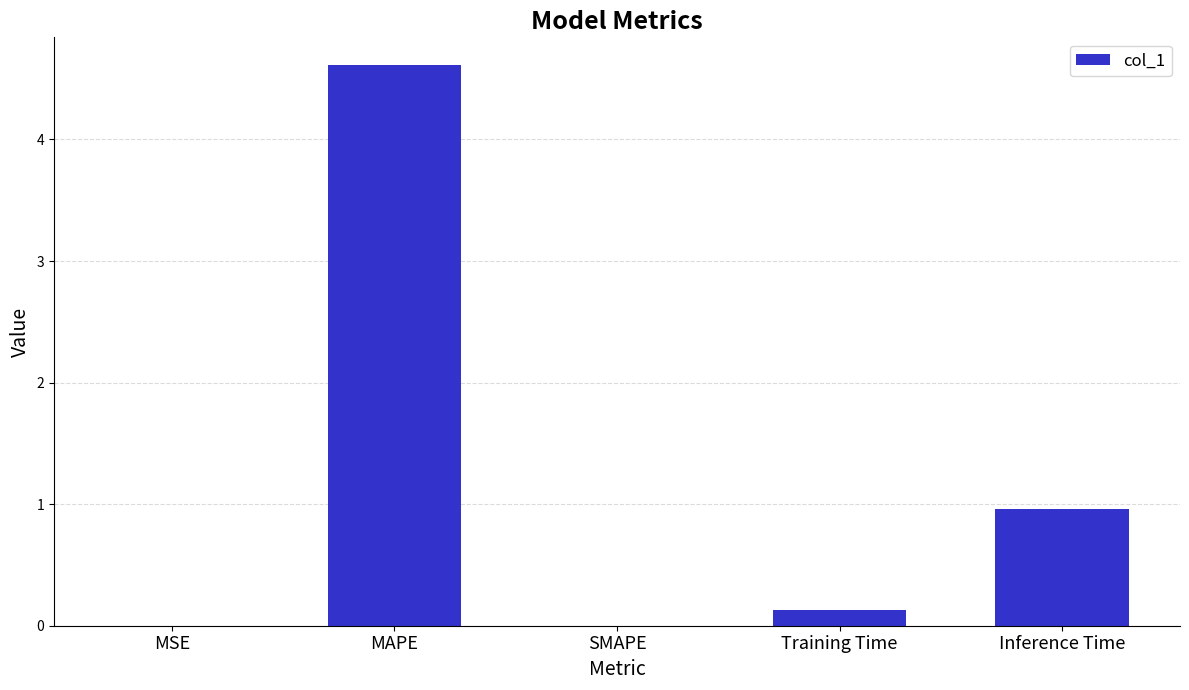

The chart shows a value of -3.2 at SMAPE. True or false?

False